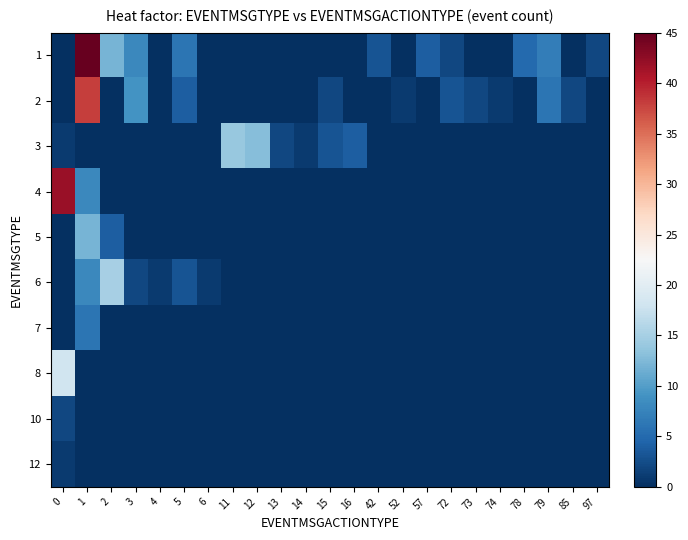

Reading left to right, transcribe all the data shown in this chart.

1: 0=0	1=45	2=12	3=8	4=0	5=6	6=0	11=0	12=0	13=0	14=0	15=0	16=0	42=3	52=0	57=4	72=2	73=0	74=0	78=5	79=7	85=0	97=2
2: 0=0	1=38	2=0	3=9	4=0	5=4	6=0	11=0	12=0	13=0	14=0	15=2	16=0	42=0	52=1	57=0	72=3	73=2	74=1	78=0	79=6	85=2	97=0
3: 0=1	1=0	2=0	3=0	4=0	5=0	6=0	11=14	12=13	13=2	14=1	15=3	16=4	42=0	52=0	57=0	72=0	73=0	74=0	78=0	79=0	85=0	97=0
4: 0=42	1=8	2=0	3=0	4=0	5=0	6=0	11=0	12=0	13=0	14=0	15=0	16=0	42=0	52=0	57=0	72=0	73=0	74=0	78=0	79=0	85=0	97=0
5: 0=0	1=12	2=4	3=0	4=0	5=0	6=0	11=0	12=0	13=0	14=0	15=0	16=0	42=0	52=0	57=0	72=0	73=0	74=0	78=0	79=0	85=0	97=0
6: 0=0	1=8	2=15	3=2	4=1	5=3	6=1	11=0	12=0	13=0	14=0	15=0	16=0	42=0	52=0	57=0	72=0	73=0	74=0	78=0	79=0	85=0	97=0
7: 0=0	1=6	2=0	3=0	4=0	5=0	6=0	11=0	12=0	13=0	14=0	15=0	16=0	42=0	52=0	57=0	72=0	73=0	74=0	78=0	79=0	85=0	97=0
8: 0=18	1=0	2=0	3=0	4=0	5=0	6=0	11=0	12=0	13=0	14=0	15=0	16=0	42=0	52=0	57=0	72=0	73=0	74=0	78=0	79=0	85=0	97=0
10: 0=2	1=0	2=0	3=0	4=0	5=0	6=0	11=0	12=0	13=0	14=0	15=0	16=0	42=0	52=0	57=0	72=0	73=0	74=0	78=0	79=0	85=0	97=0
12: 0=1	1=0	2=0	3=0	4=0	5=0	6=0	11=0	12=0	13=0	14=0	15=0	16=0	42=0	52=0	57=0	72=0	73=0	74=0	78=0	79=0	85=0	97=0